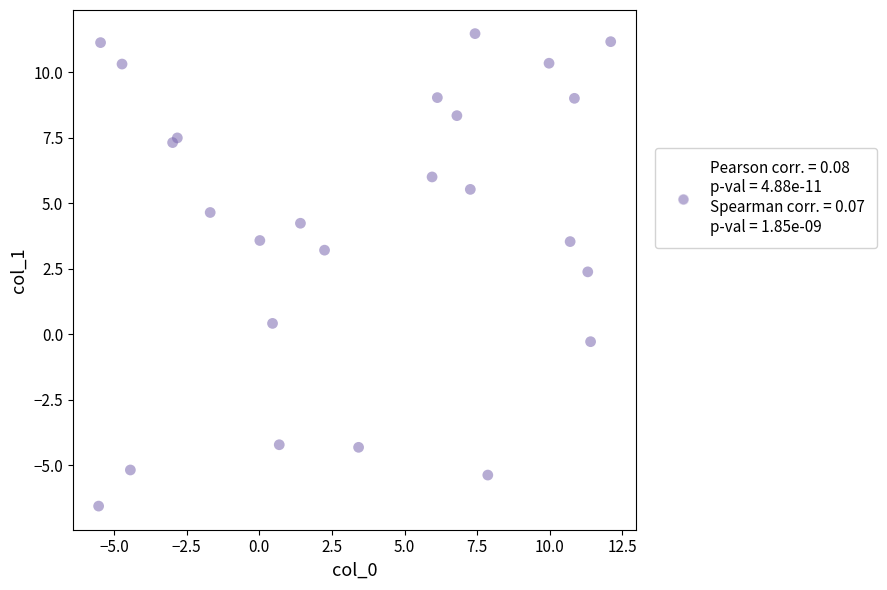

What Y value in the scatter plot is closest to 2?

2.4